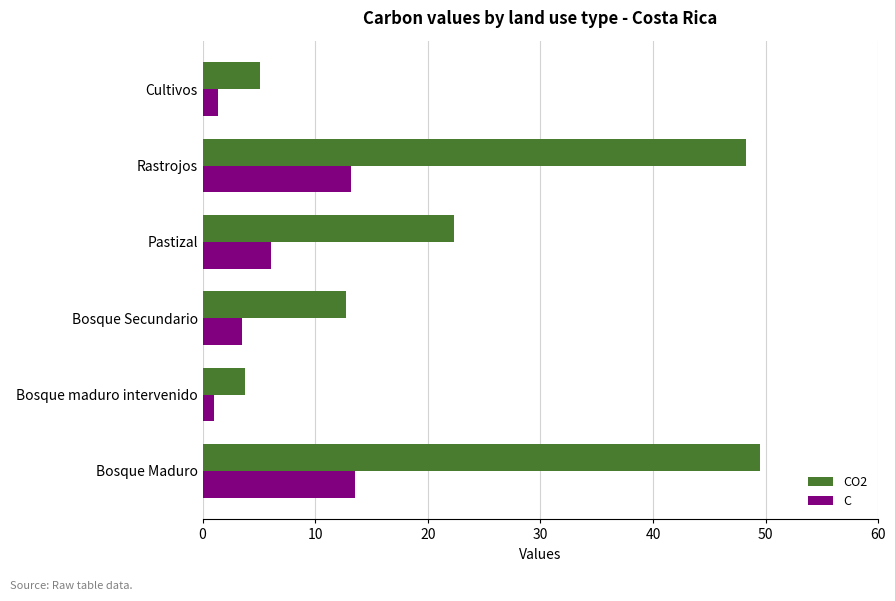

True or false: C has a value of 13.5 at Bosque Maduro.

True